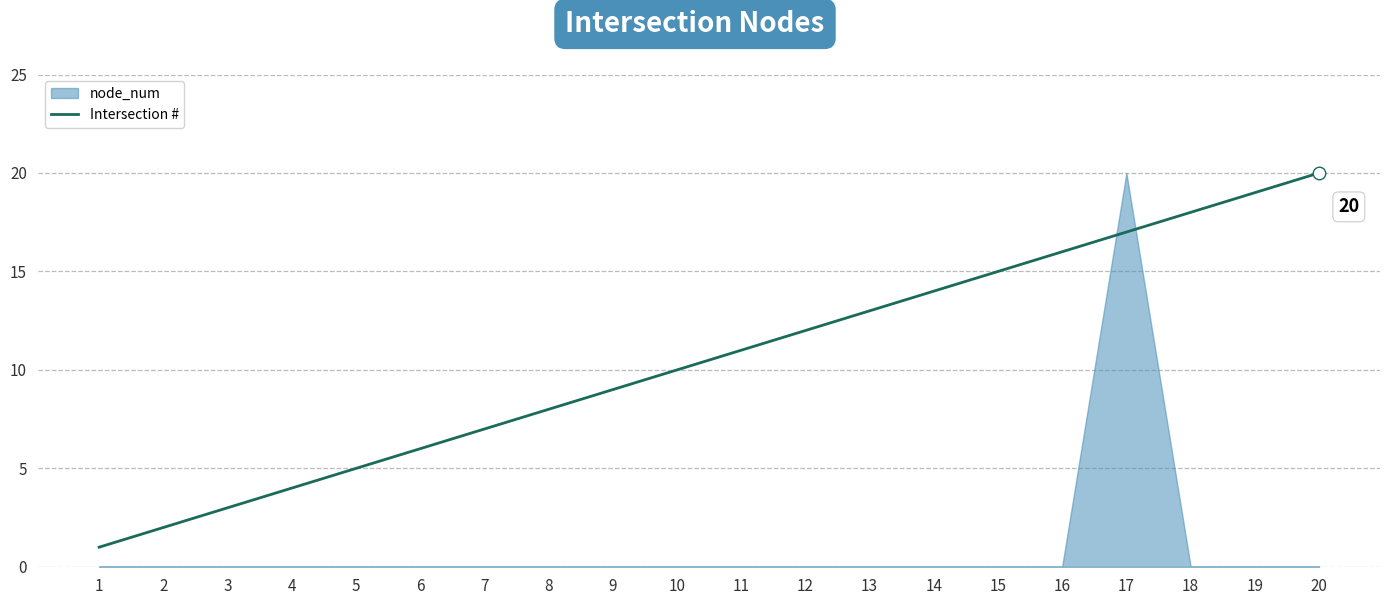

Reading left to right, what are all the values shown in this chart?

1	2	3	4	5	6	7	8	9	10	11	12	13	14	15	16	17	18	19	20